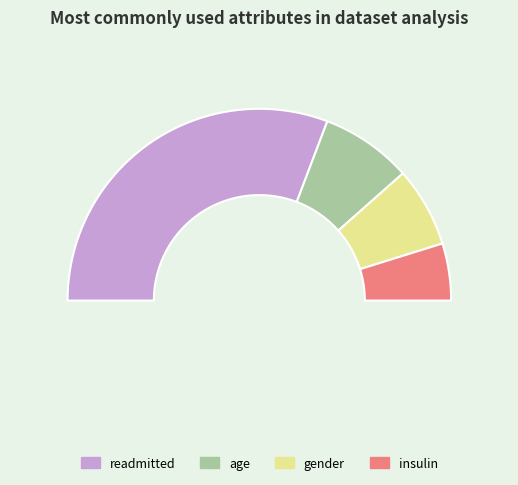

Rank the categories by value from highest to lowest.

readmitted, age, gender, insulin